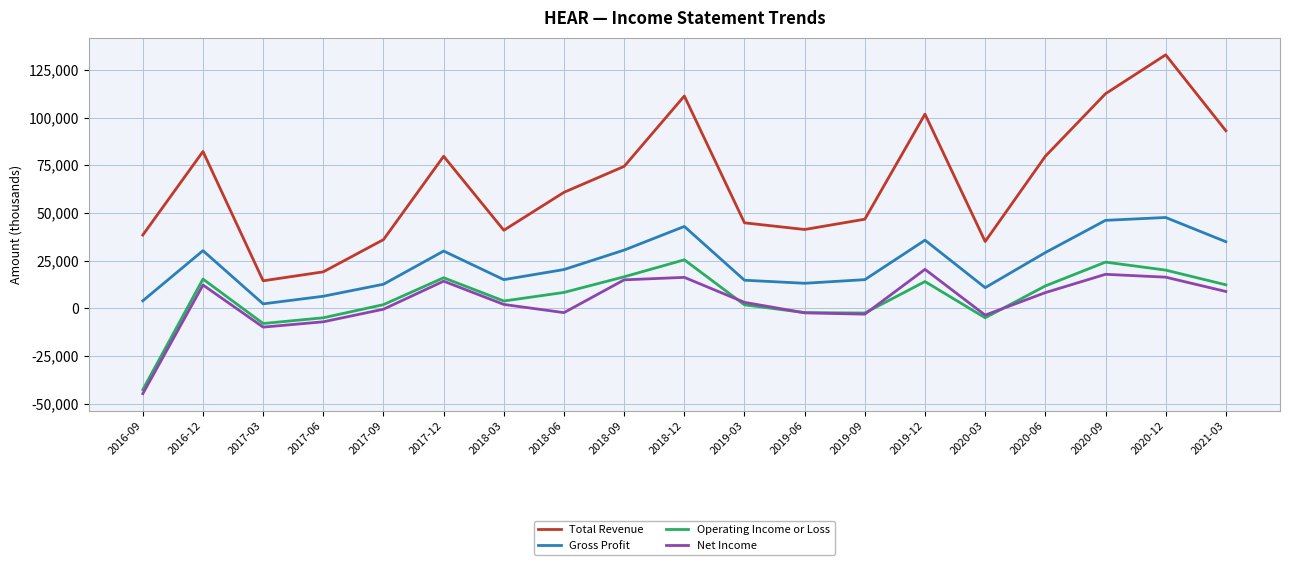

What position from the left is 2020-06?

16